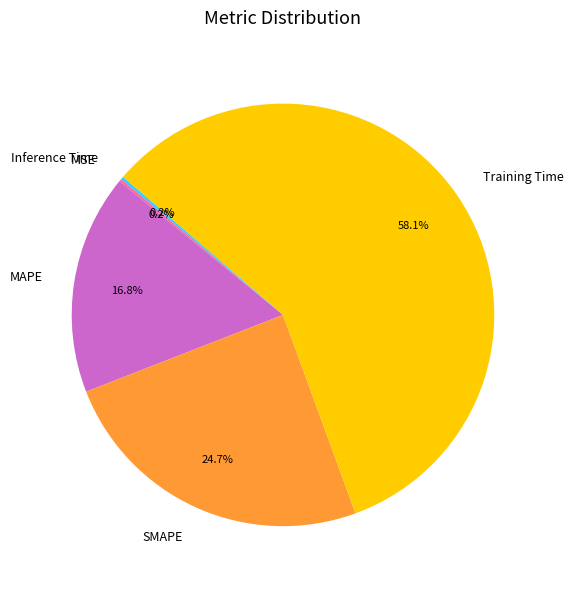

Which category has the biggest portion of the pie?

Training Time